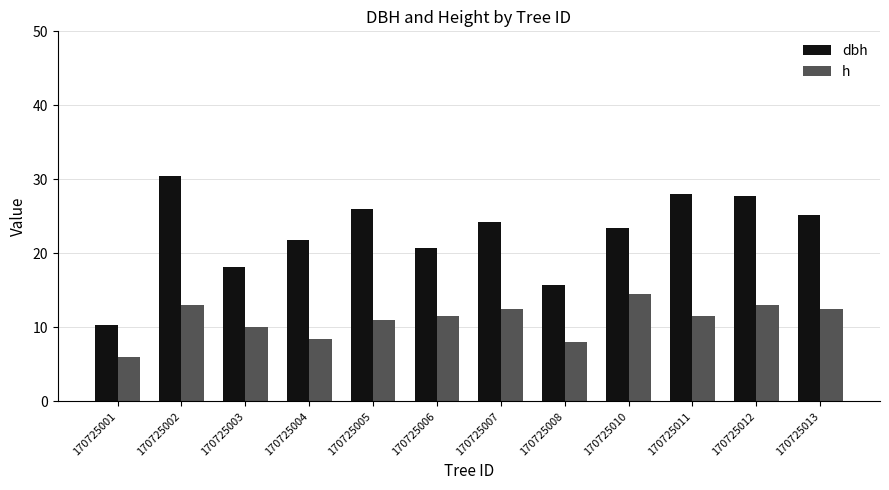

What is the value of the h bar at the 7th from the left?

12.5